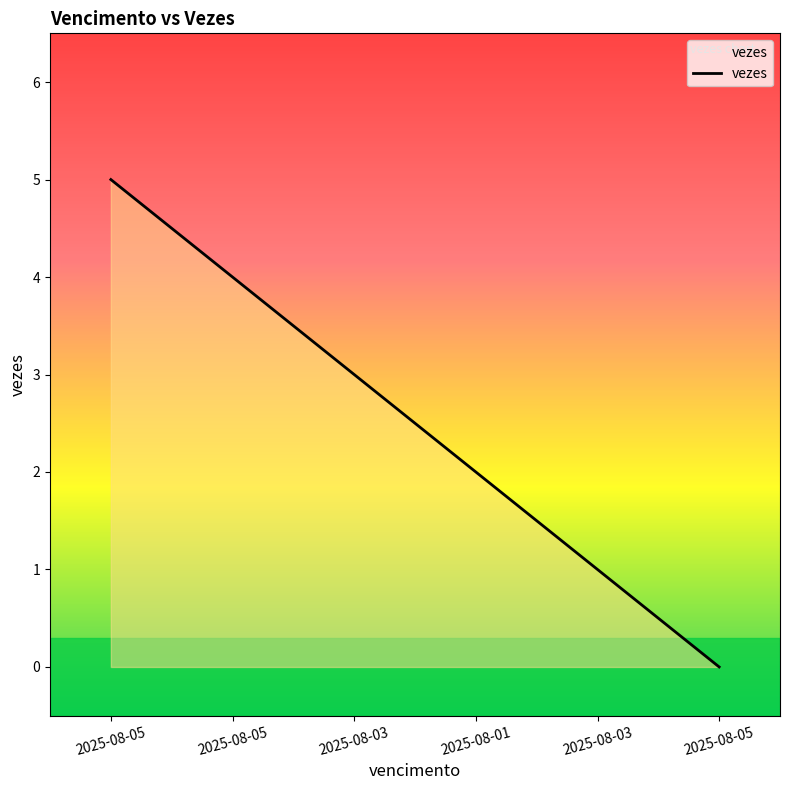

How many values are below 3?

3